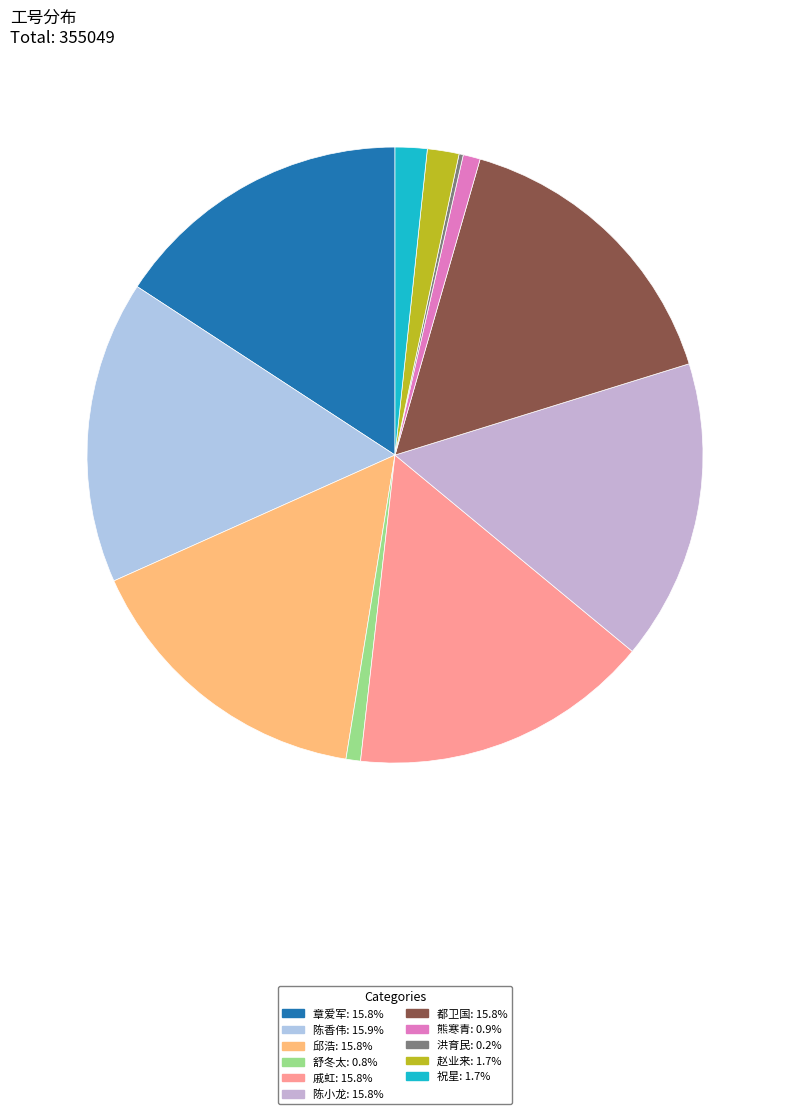

To the nearest percent, what is the combined percentage of 章爱军 and 洪育民?

16%